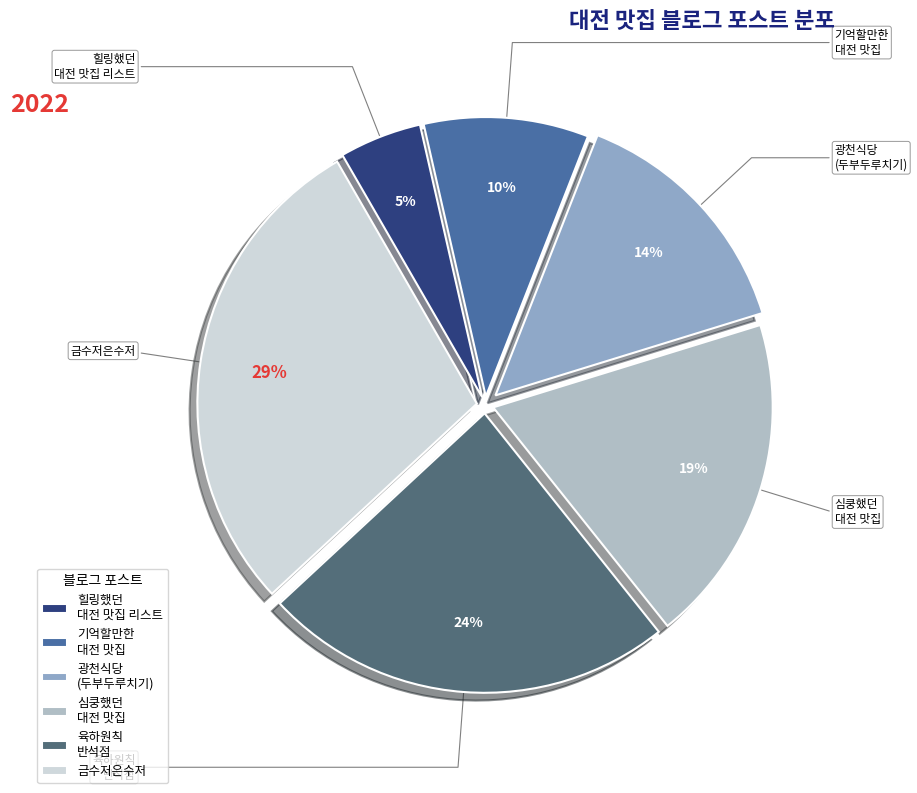

Is the sum of 육하원칙 반석점 and 심쿵했던 대전 맛집 greater than half?

No